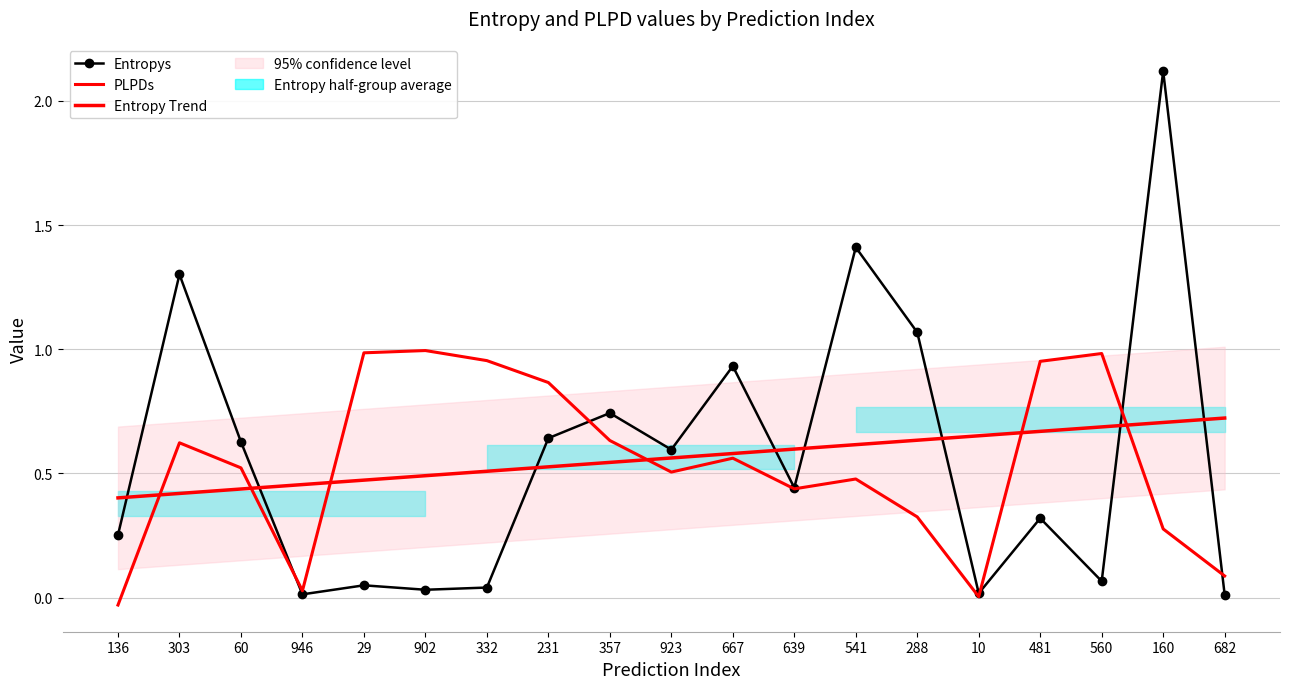

The value of Entropy Trend at 10 is 0.2. True or false?

False